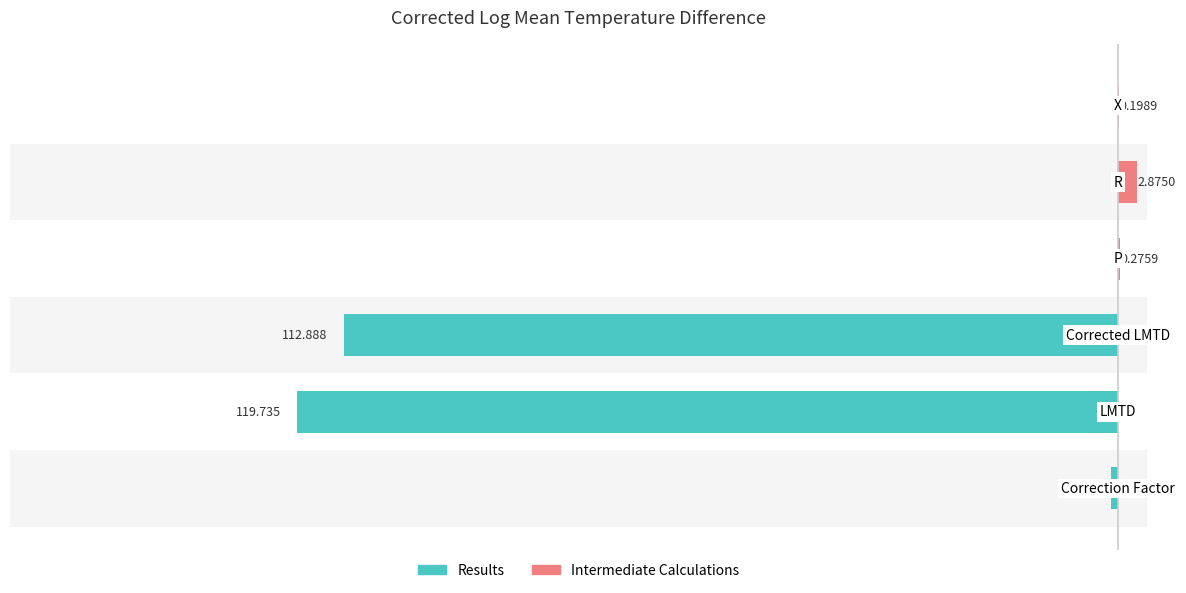

Rank the series by their maximum value, from highest to lowest.

Intermediate Calculations, Results